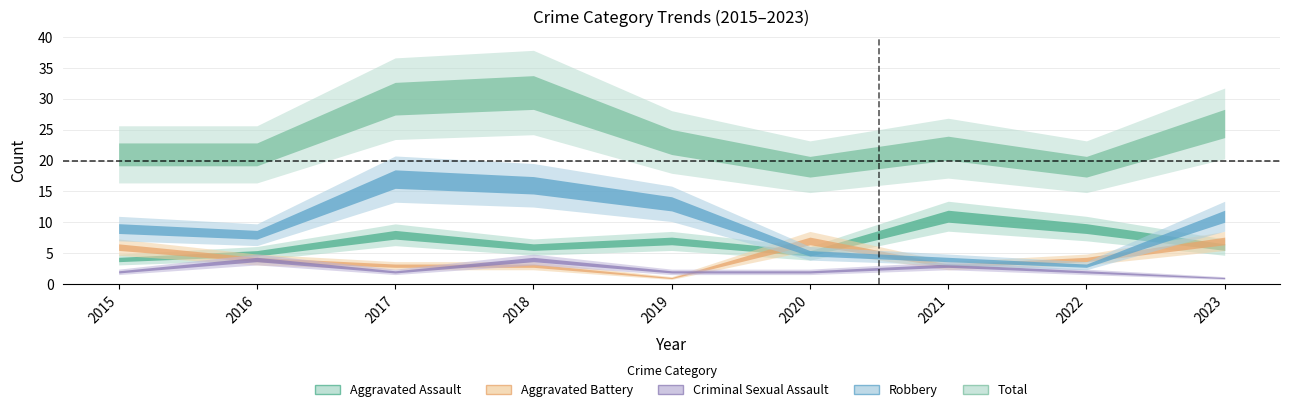

At which category does Robbery reach its first local peak?

2017